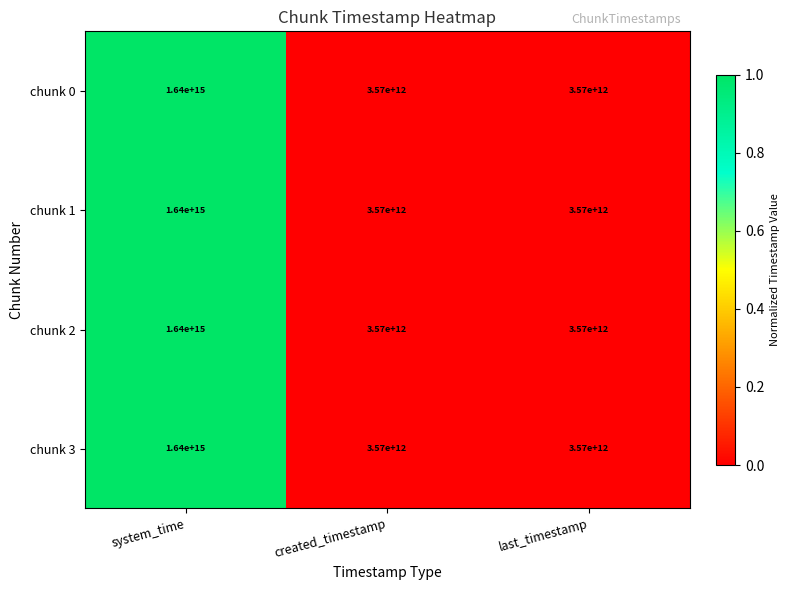

True or false: chunk 1 has a value of 4980450443063 at created_timestamp.

False